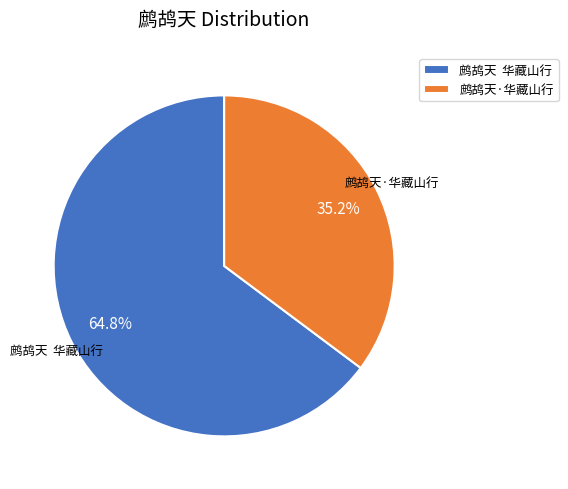

Which slice is the smallest?

鹧鸪天·华藏山行